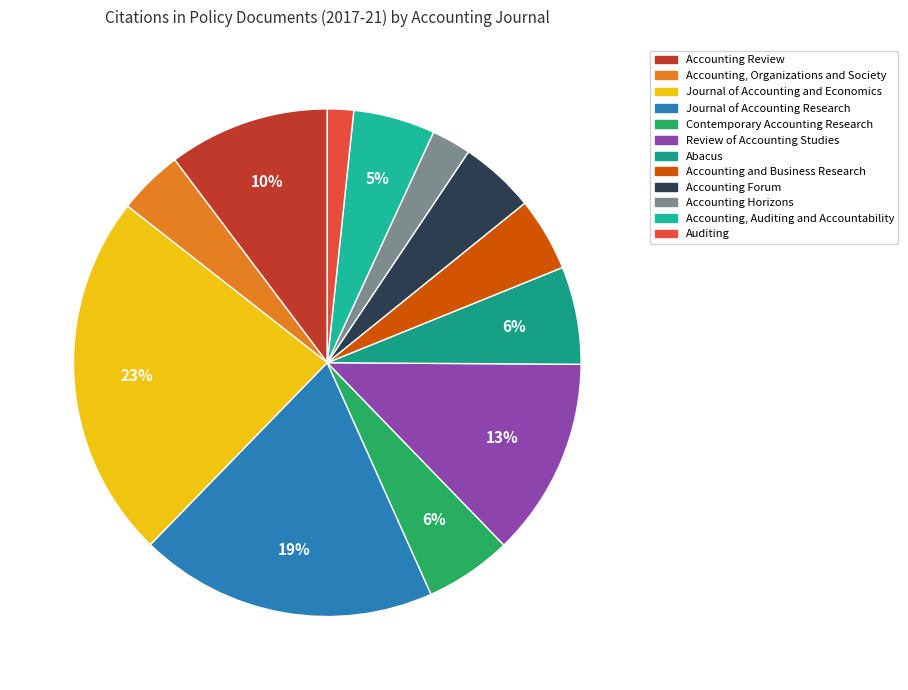

How many slices are in this pie chart?

12